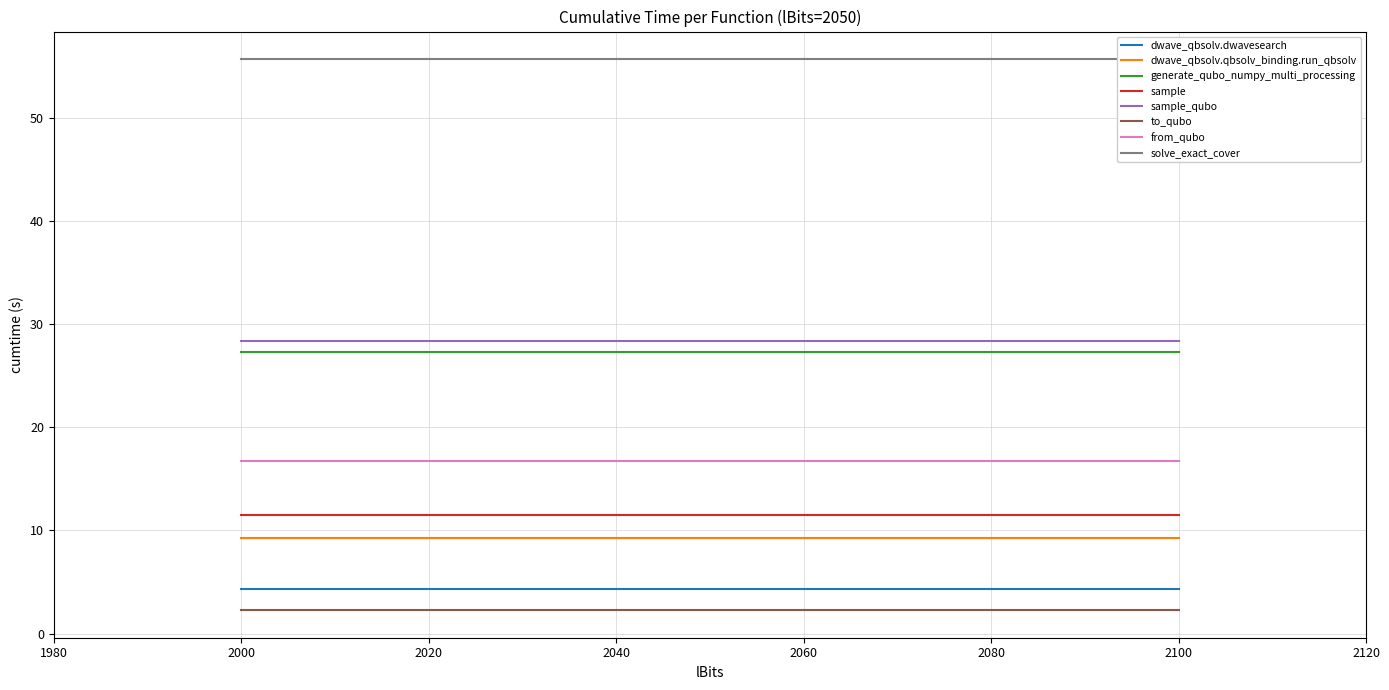

Rank the categories by value from lowest to highest.

to_qubo, dwave_qbsolv.dwavesearch, dwave_qbsolv.qbsolv_binding.run_qbsolv, sample, from_qubo, generate_qubo_numpy_multi_processing, sample_qubo, solve_exact_cover